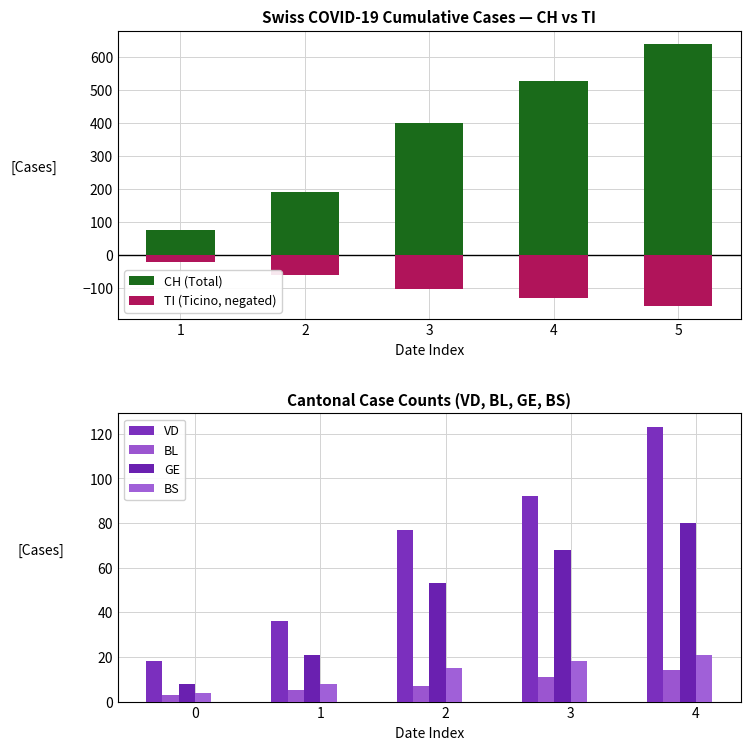

At which category is the sum across all series the highest?

5